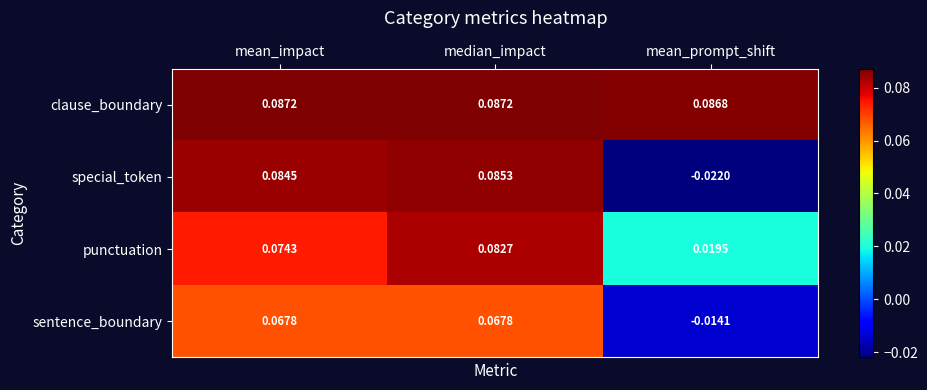

Which series has the widest spread of values?

special_token